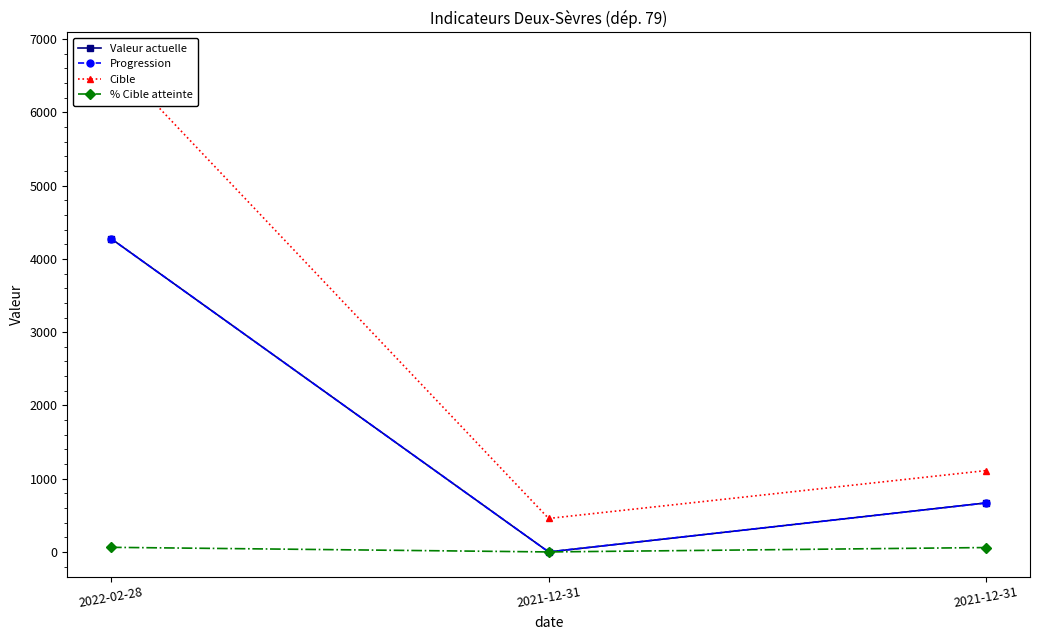

The value of Cible at 2021-12-31 is 1111. True or false?

True